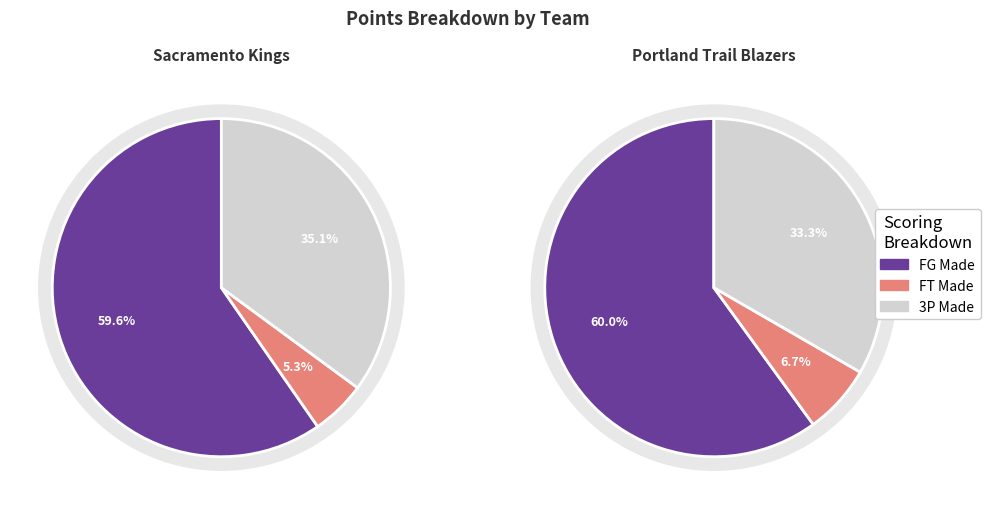

To the nearest percent, what is the average slice percentage?

33%